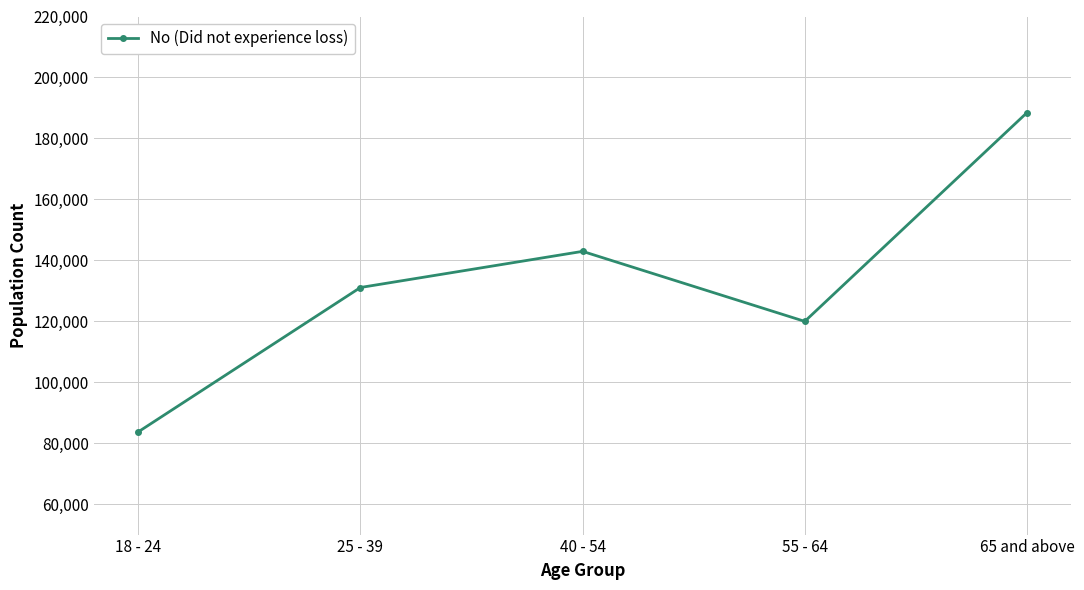

Does the chart have visible grid lines?

Yes